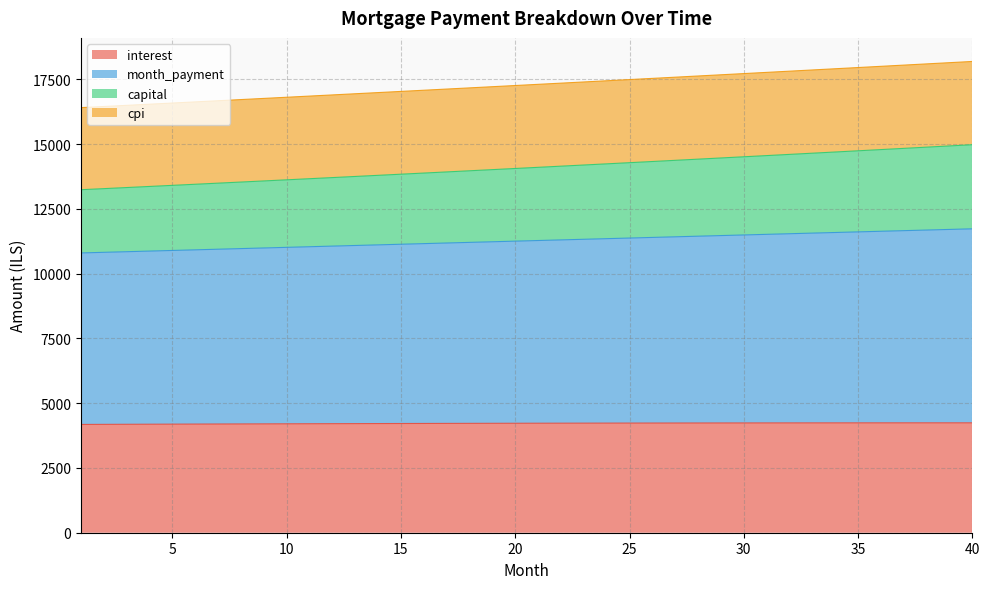

What is the lowest value of the interest series?

4179.9